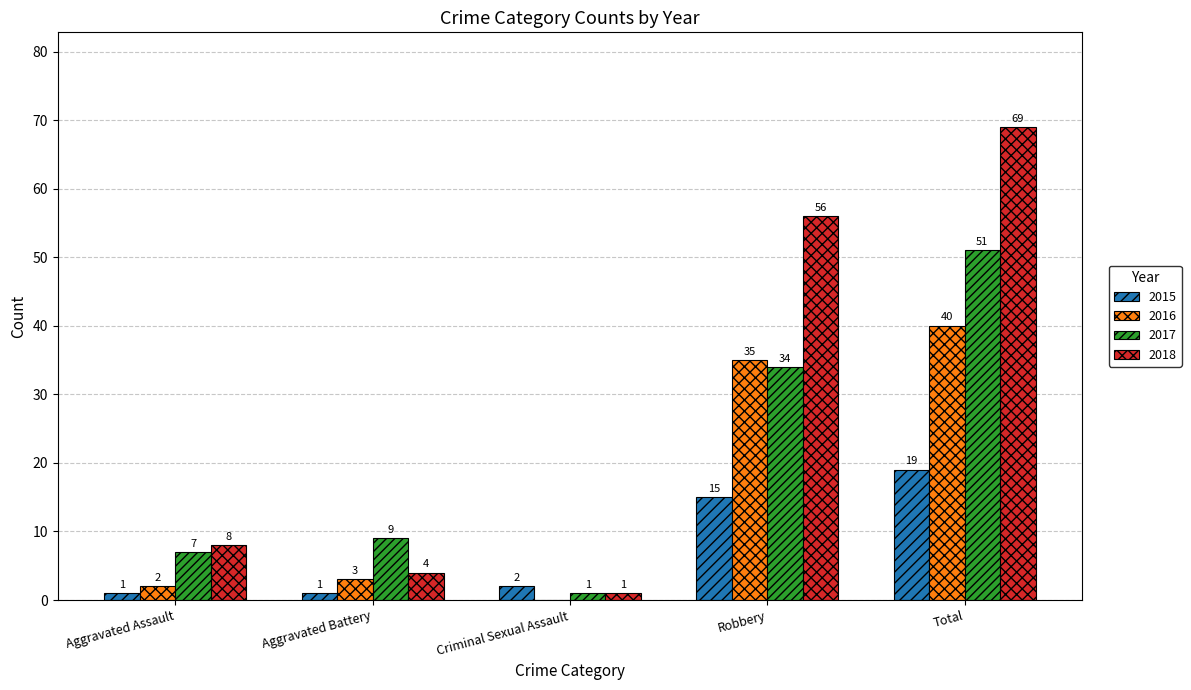

What are all the series names shown in the legend?

2015, 2016, 2017, 2018